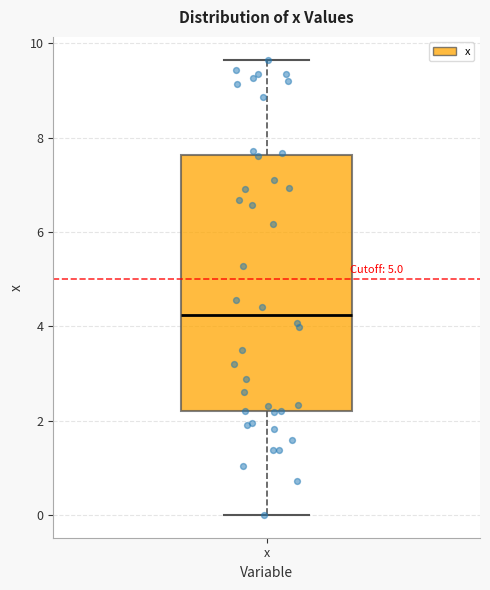

Transcribe this box plot: give where the median line is, the range the box spans, and where the two whiskers end, as read against the y-axis. The values are not printed on the chart, so give them approximately, as read against the axis.

median 4.2, box 2.2 to 7.6, whiskers 0.0 to 9.6